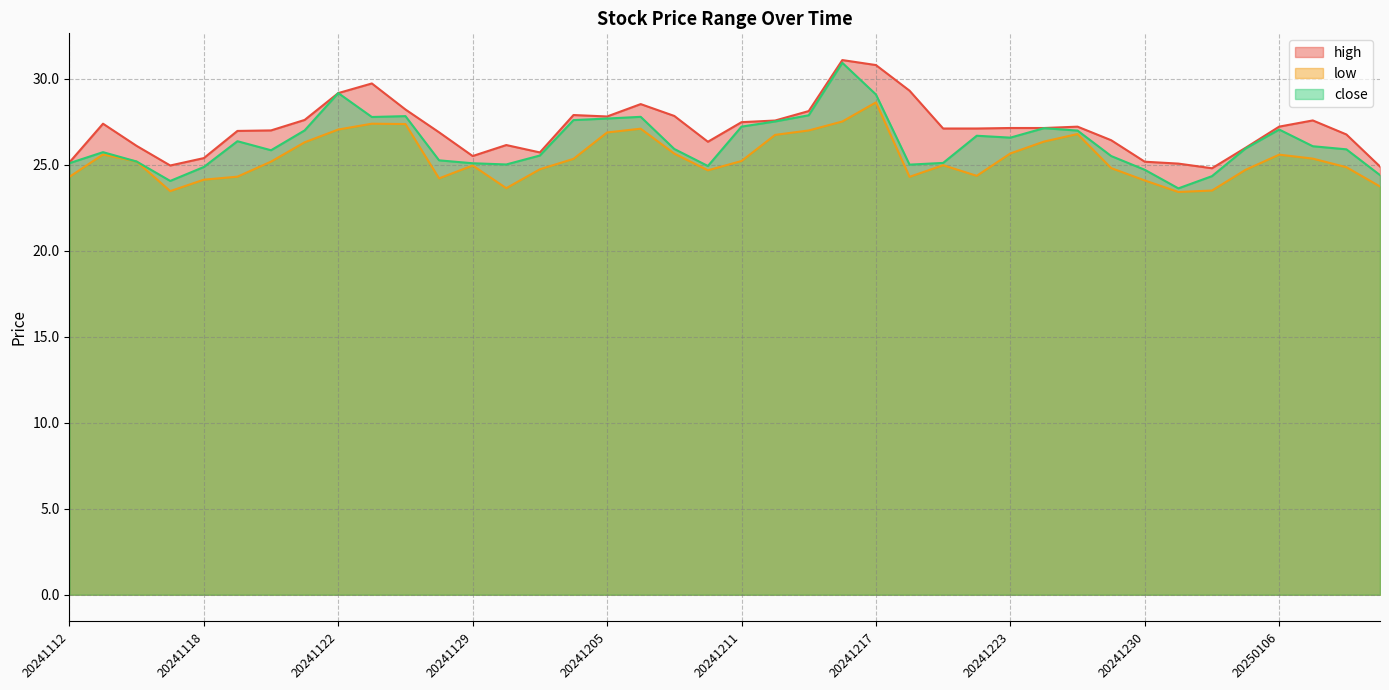

At which category is the sum across all series the highest?

20241216